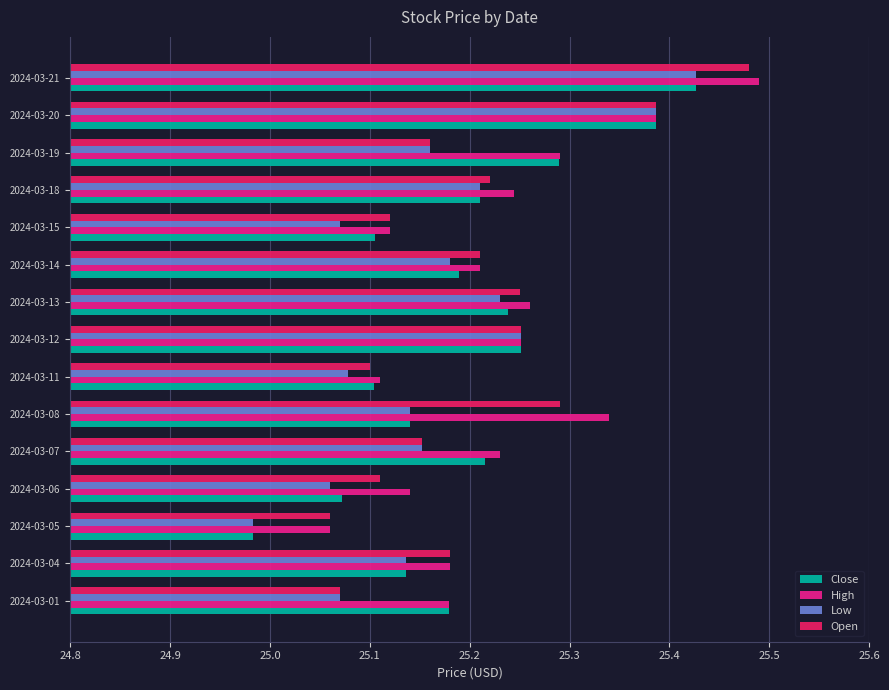

What is the total value across all series at 2024-03-01?

100.5